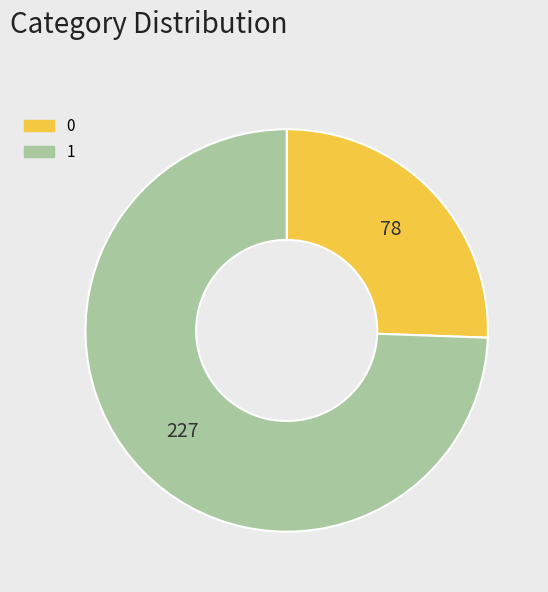

Is there a majority slice in this chart?

Yes